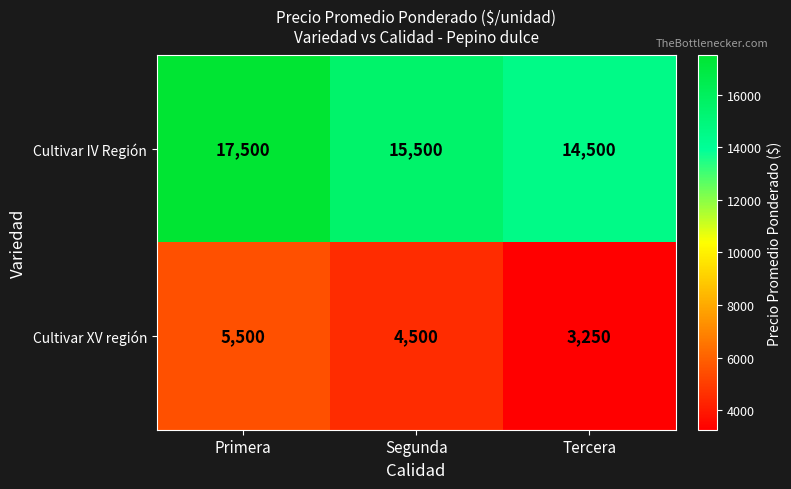

List the series in order of their peak value, highest first.

Cultivar IV Región, Cultivar XV región